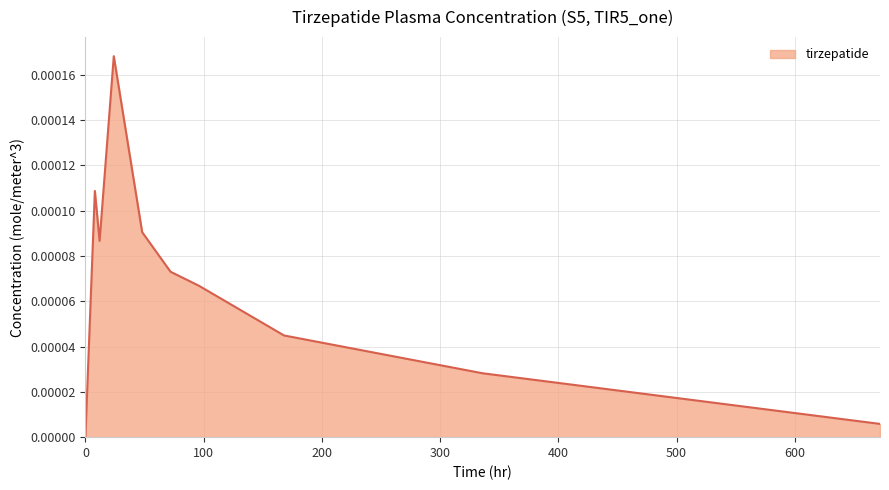

Does the chart display data point markers on the line(s)?

No